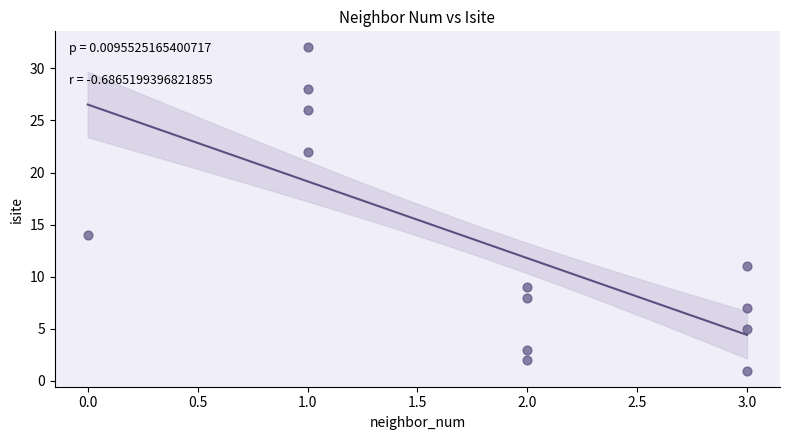

What Y value in the scatter plot is closest to 16?

14